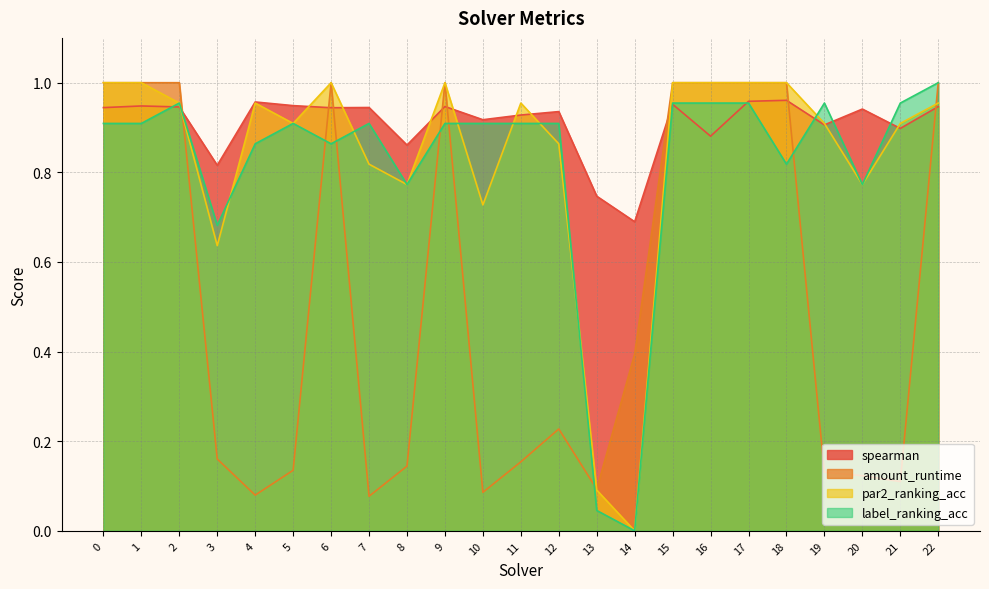

Reading right to left, list all the values displayed in this chart.

spearman: 0.9	0.9	0.9	0.9	1.0	1.0	0.9	1.0	0.7	0.7	0.9	0.9	0.9	0.9	0.9	0.9	0.9	0.9	1.0	0.8	0.9	0.9	0.9
amount_runtime: 1.0	0.1	0.1	0.1	1.0	1.0	1.0	1.0	0.4	0.1	0.2	0.2	0.1	1.0	0.1	0.1	1.0	0.1	0.1	0.2	1.0	1.0	1.0
par2_ranking_acc: 1.0	0.9	0.8	0.9	1.0	1.0	1.0	1.0	0.0	0.1	0.9	1.0	0.7	1.0	0.8	0.8	1.0	0.9	1.0	0.6	1.0	1.0	1.0
label_ranking_acc: 1.0	1.0	0.8	1.0	0.8	1.0	1.0	1.0	0.0	0.0	0.9	0.9	0.9	0.9	0.8	0.9	0.9	0.9	0.9	0.7	1.0	0.9	0.9